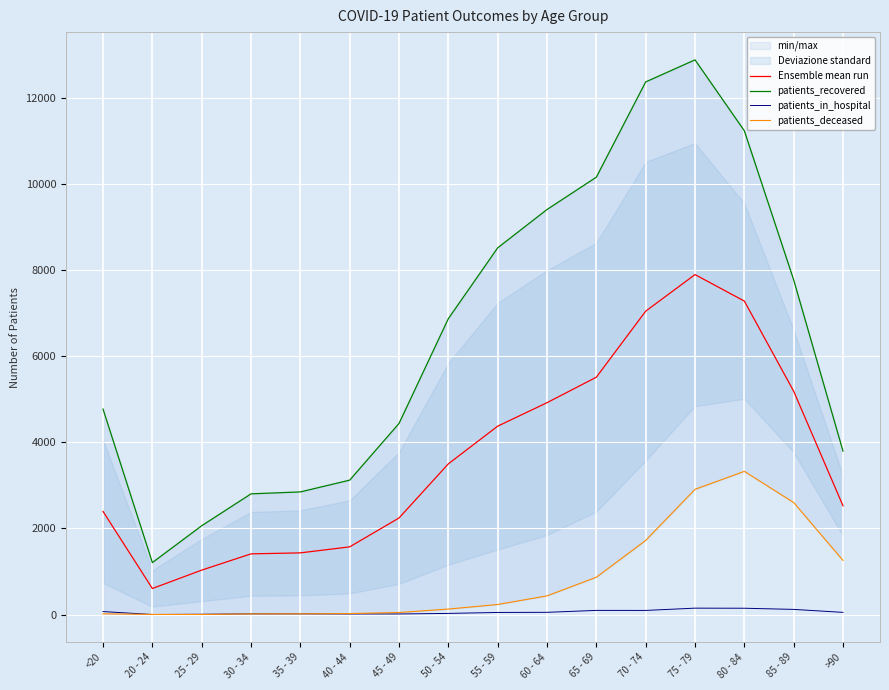

Is this an area chart (filled region under the line)?

No